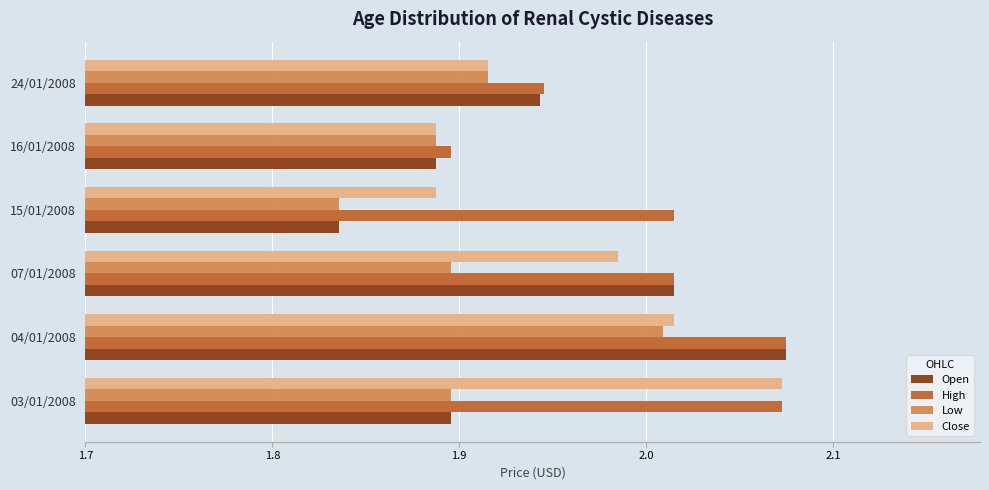

The Open series shows 2.8 at 03/01/2008. True or false?

False